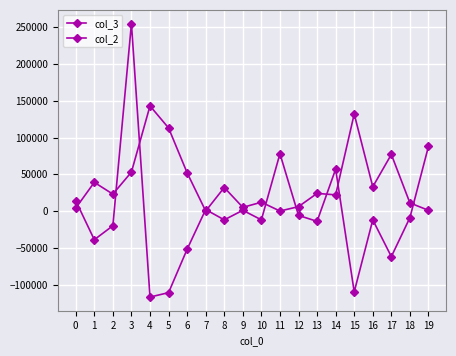

True or false: col_3 and col_2 cross at least once.

True